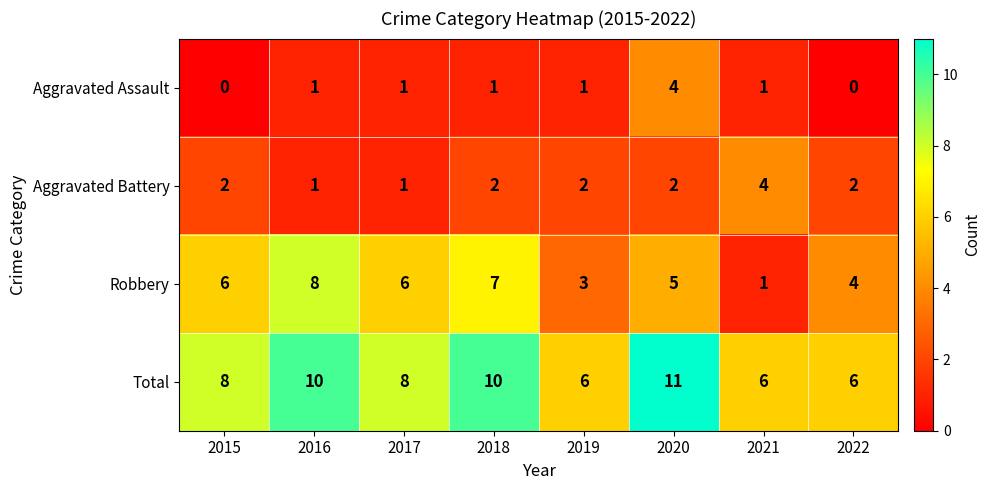

What is the average value of the Total series?

8